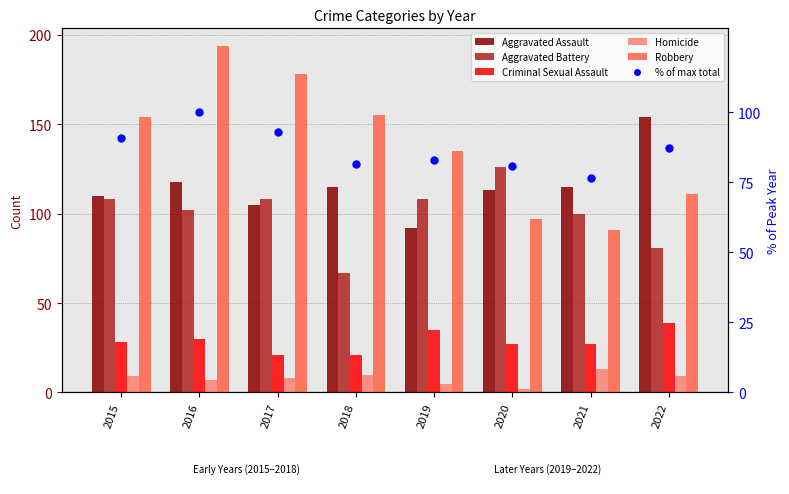

What are all the series names shown in the legend?

Aggravated Assault, Aggravated Battery, Criminal Sexual Assault, Homicide, Robbery, % of max total